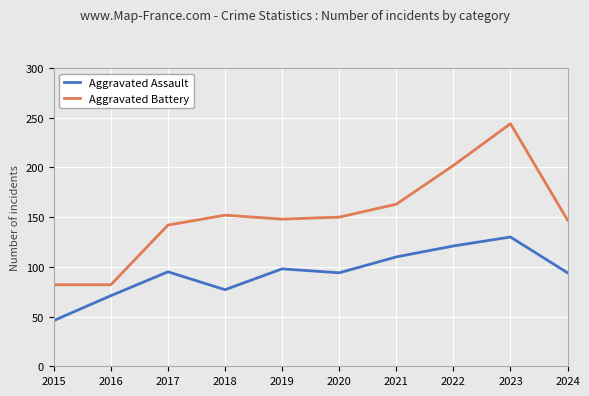

Is the value of Aggravated Assault at 2019 greater than the value of Aggravated Battery at 2022?

No